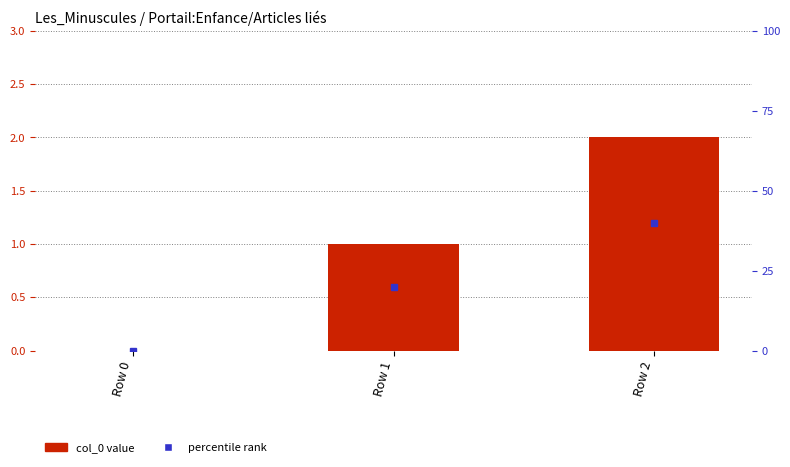

List the labels in order of value, largest first.

Row 2, Row 1, Row 0